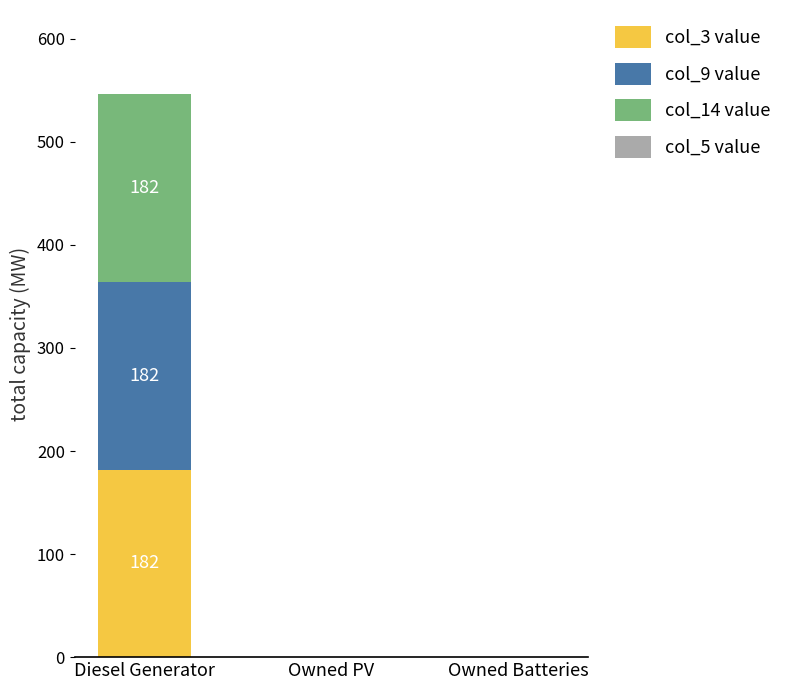

Are the bars horizontal?

No